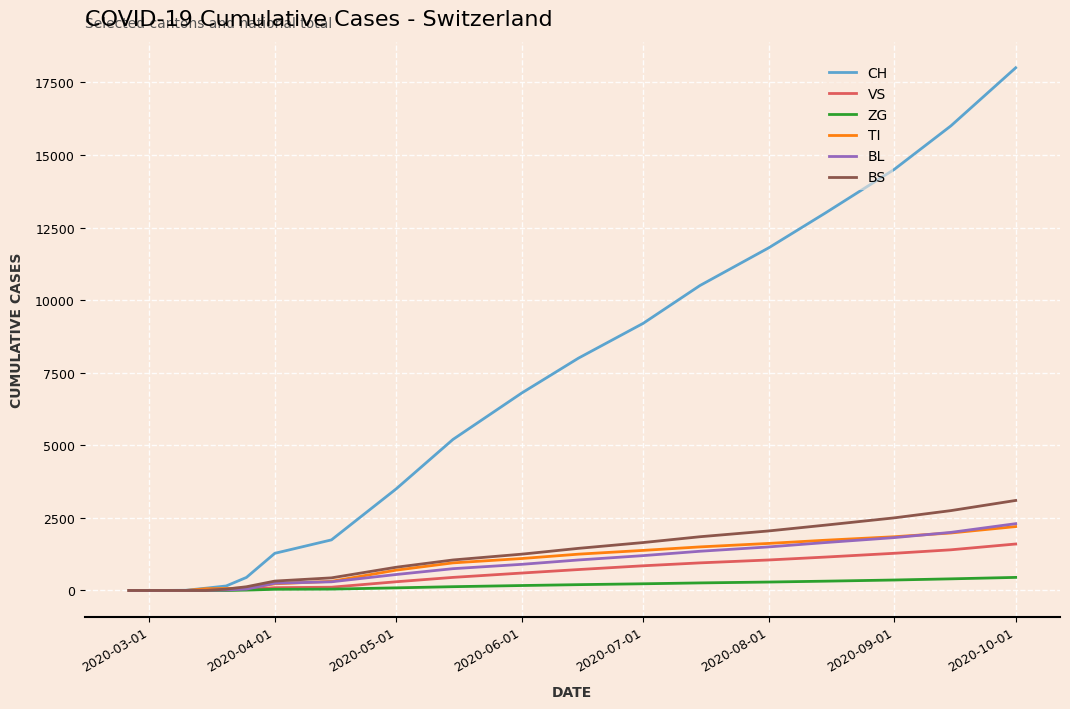

Which series has the widest spread of values?

CH